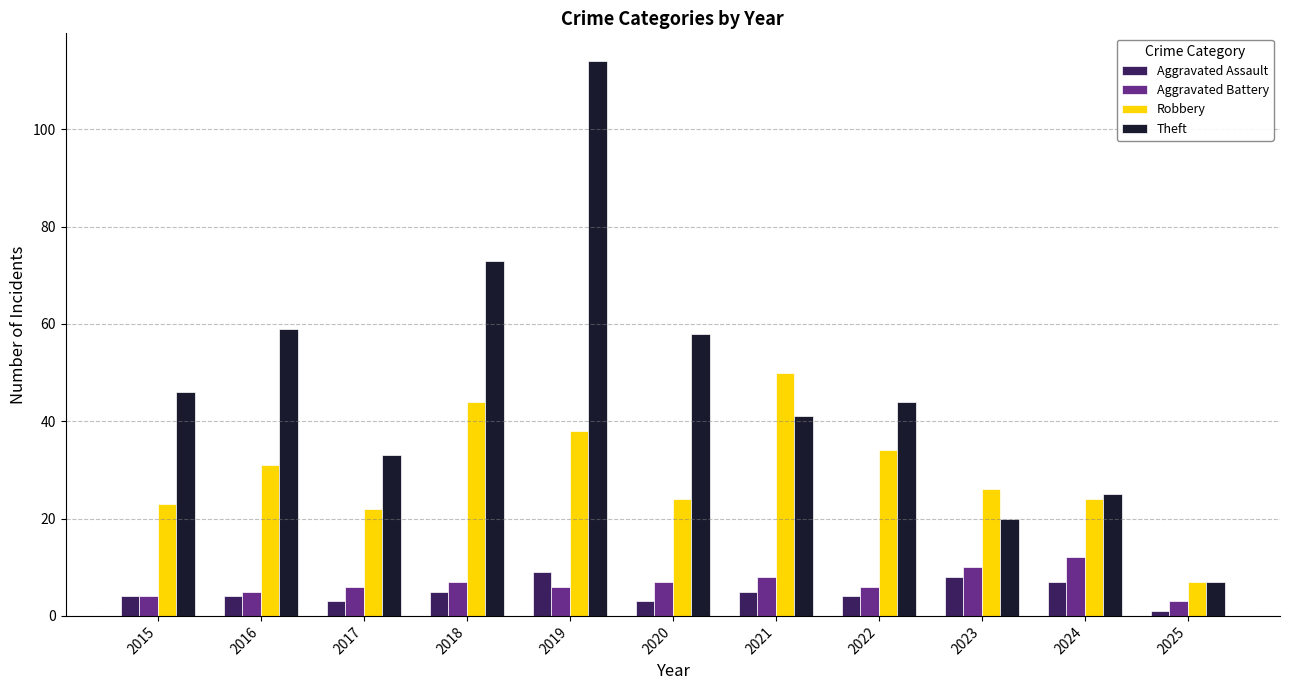

What is the total value across all series at 2023?

64